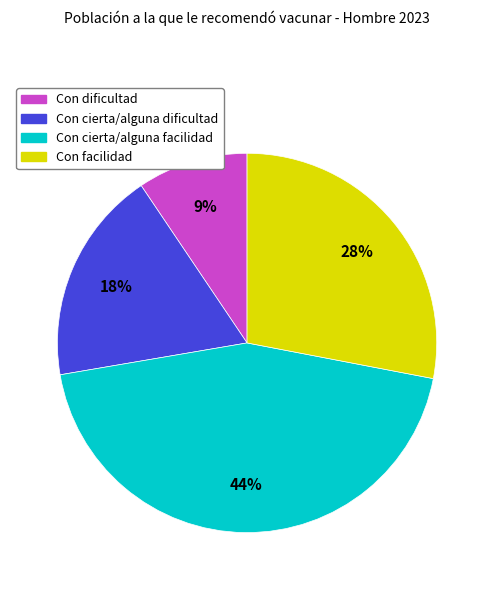

Which has a higher value, Con cierta/alguna dificultad or Con dificultad?

Con cierta/alguna dificultad